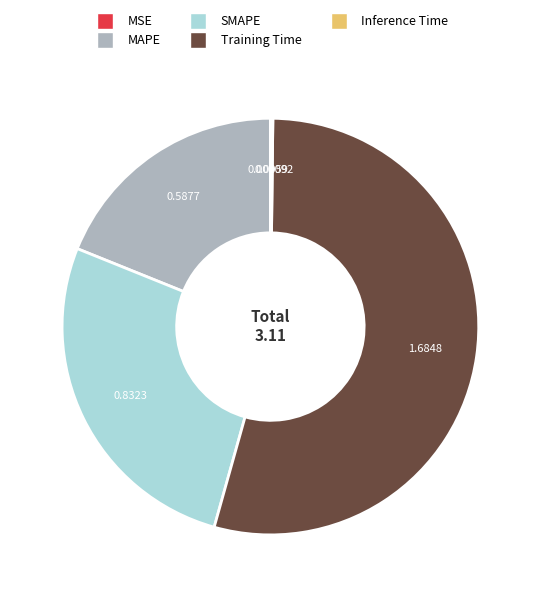

Which category has the biggest portion of the pie?

Training Time